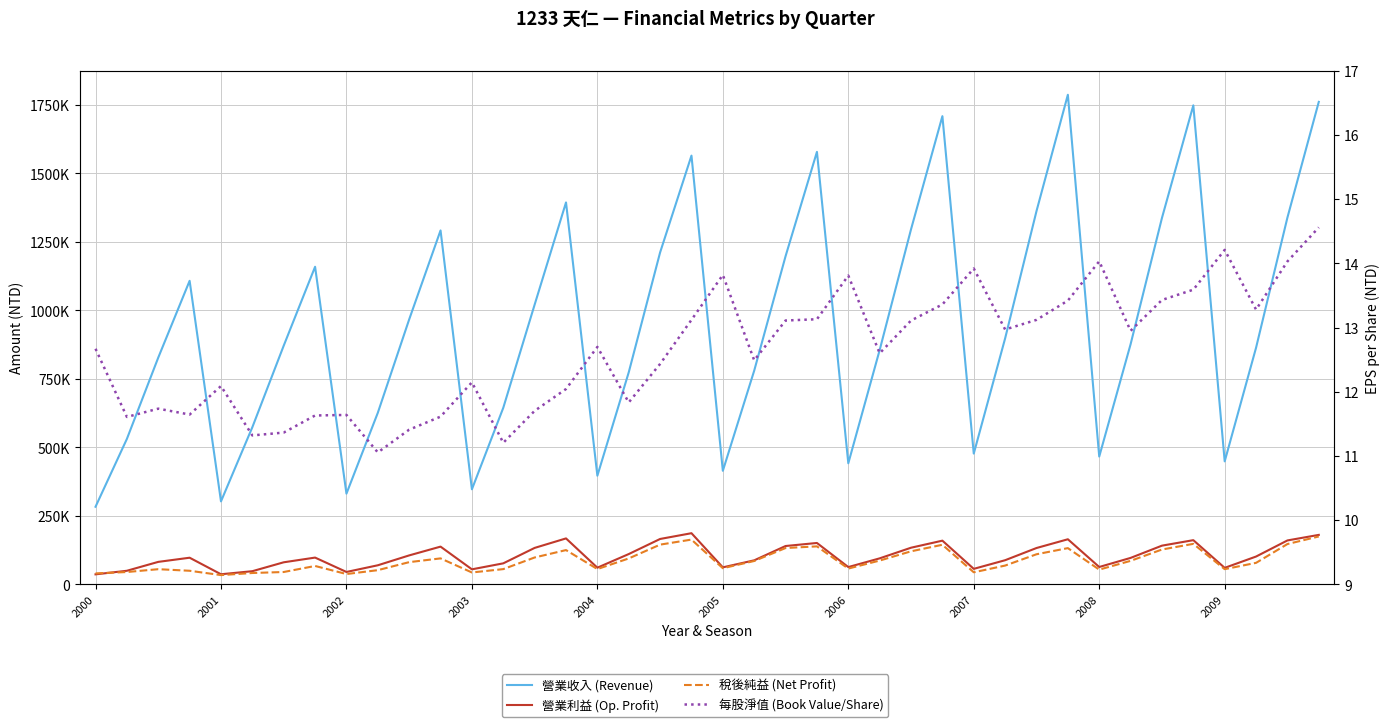

The value of 每股淨值 (Book Value/Share) at 2006 is 13.8. True or false?

True